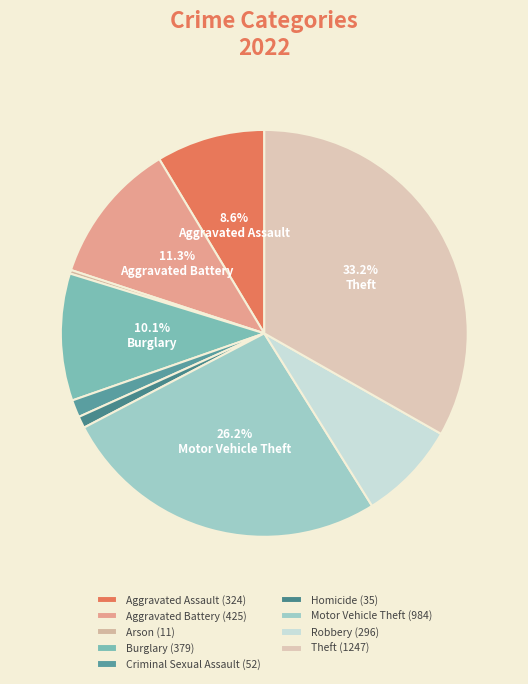

Does Homicide represent more than half of the total?

No